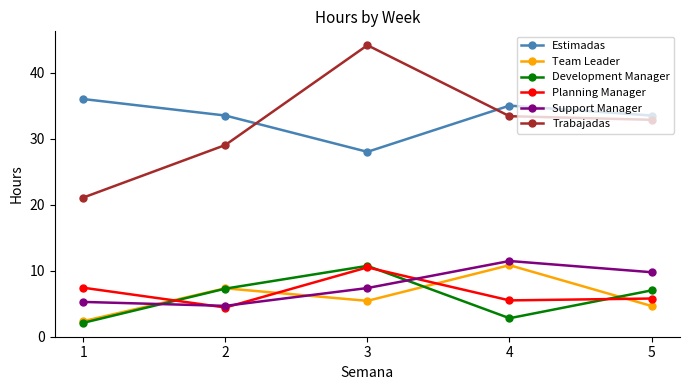

What is the approximate value of Planning Manager at 1?

7.4